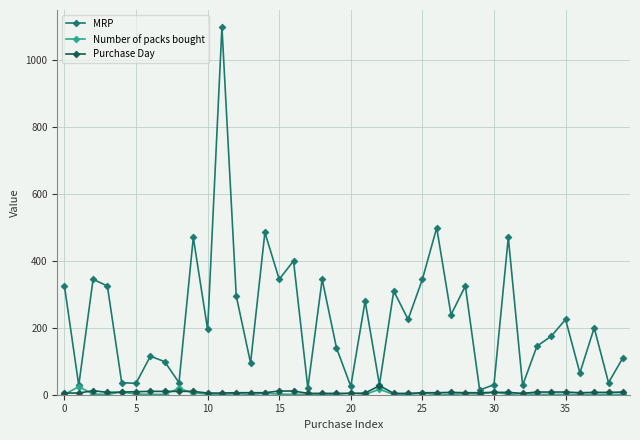

What is the sum of all Purchase Day values?

293